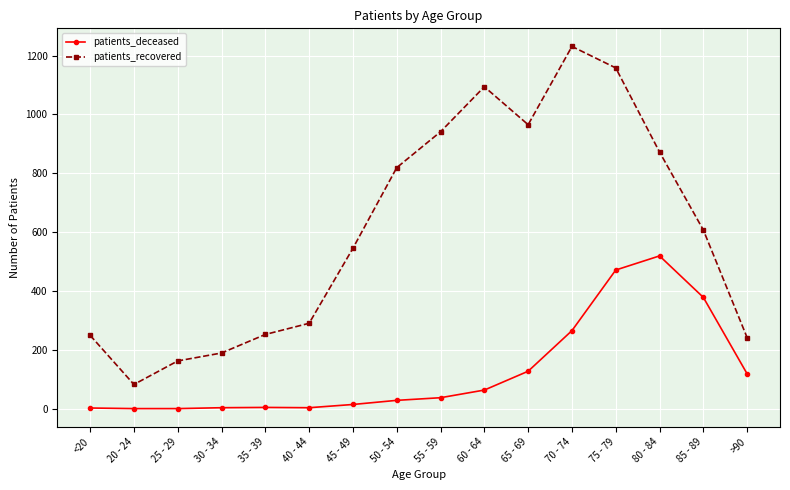

At which category is the sum across all series the highest?

75 - 79